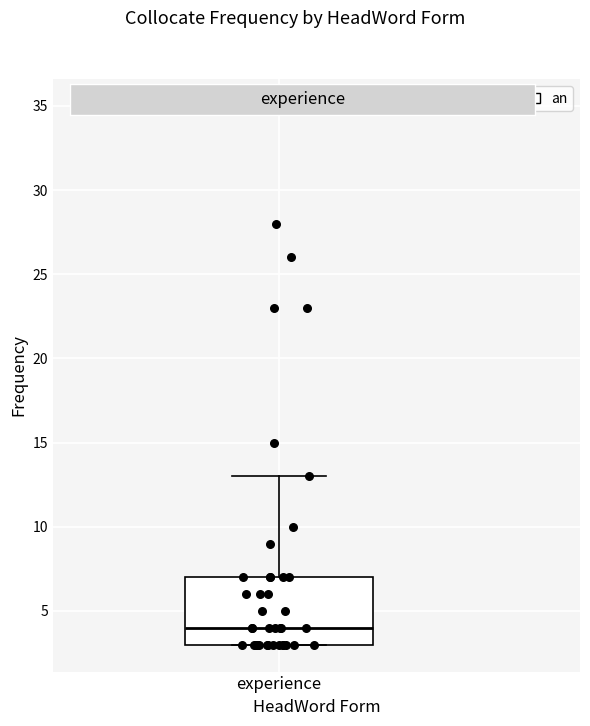

Read this box plot against the y-axis: the position of the median line, the range covered by the box, and the ends of both whiskers. The values are not printed on the chart, so give them approximately, as read against the axis.

median 4, box 3 to 7, whiskers 3 to 13